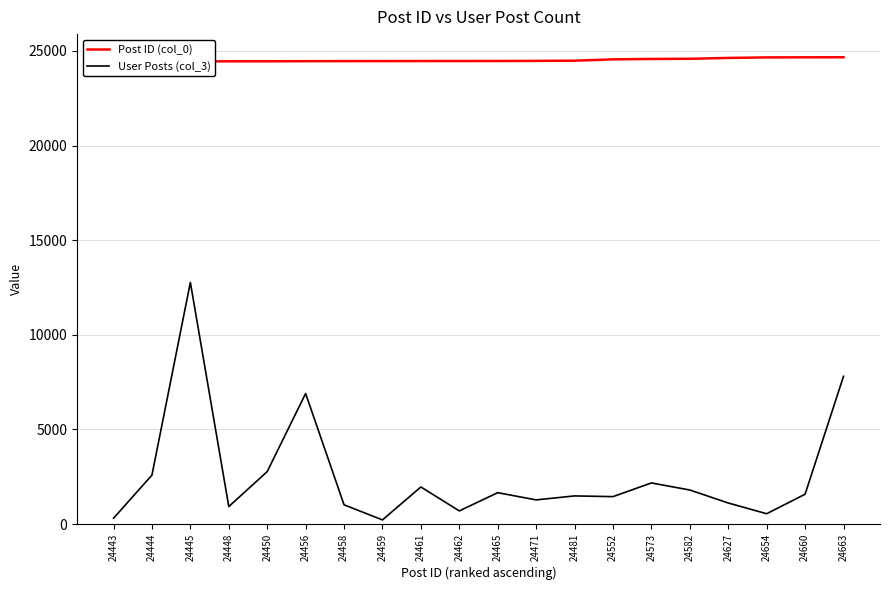

Reading left to right, list all the values displayed in this chart.

Post ID (col_0): 24443=24443	24444=24444	24445=24445	24448=24448	24450=24450	24456=24456	24458=24458	24459=24459	24461=24461	24462=24462	24465=24465	24471=24471	24481=24481	24552=24552	24573=24573	24582=24582	24627=24627	24654=24654	24660=24660	24663=24663
User Posts (col_3): 24443=308	24444=2587	24445=12767	24448=925	24450=2772	24456=6899	24458=1018	24459=220	24461=1961	24462=696	24465=1659	24471=1278	24481=1488	24552=1450	24573=2174	24582=1800	24627=1114	24654=547	24660=1578	24663=7806